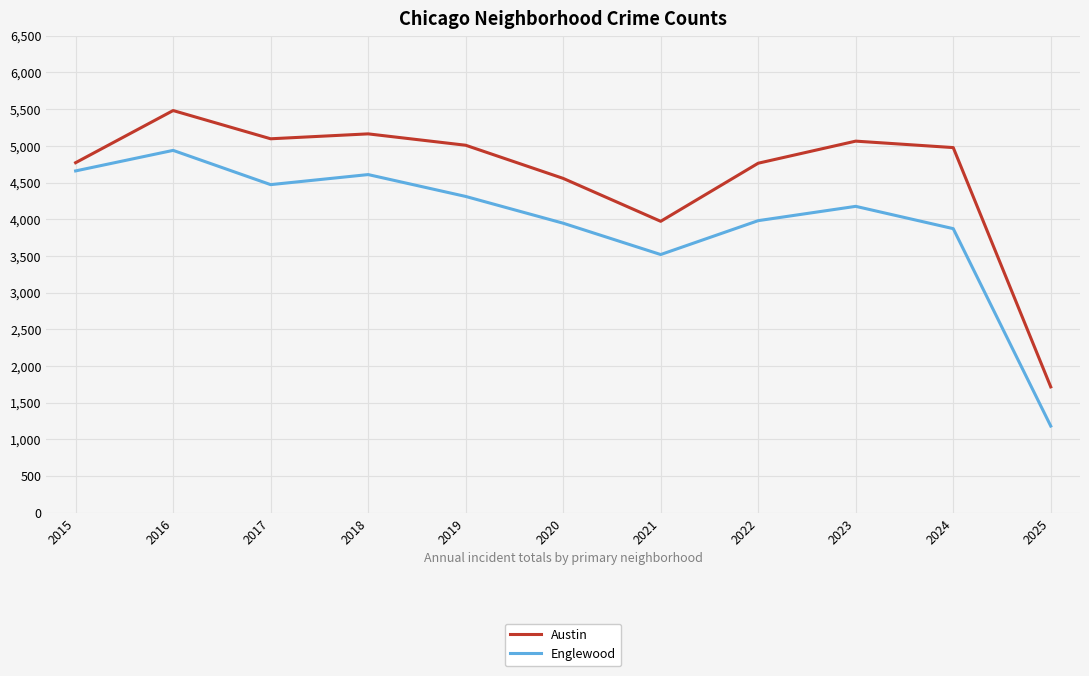

Does the chart have visible grid lines?

Yes